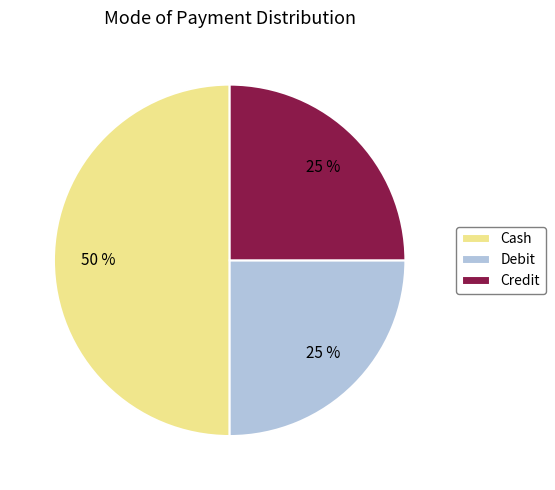

What percentage is the Cash slice, to the nearest percent?

50%